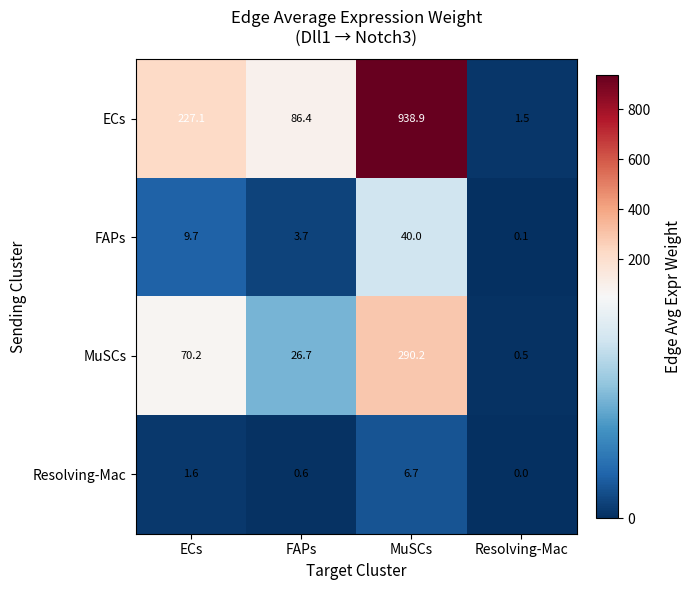

Which series has the widest spread of values?

ECs